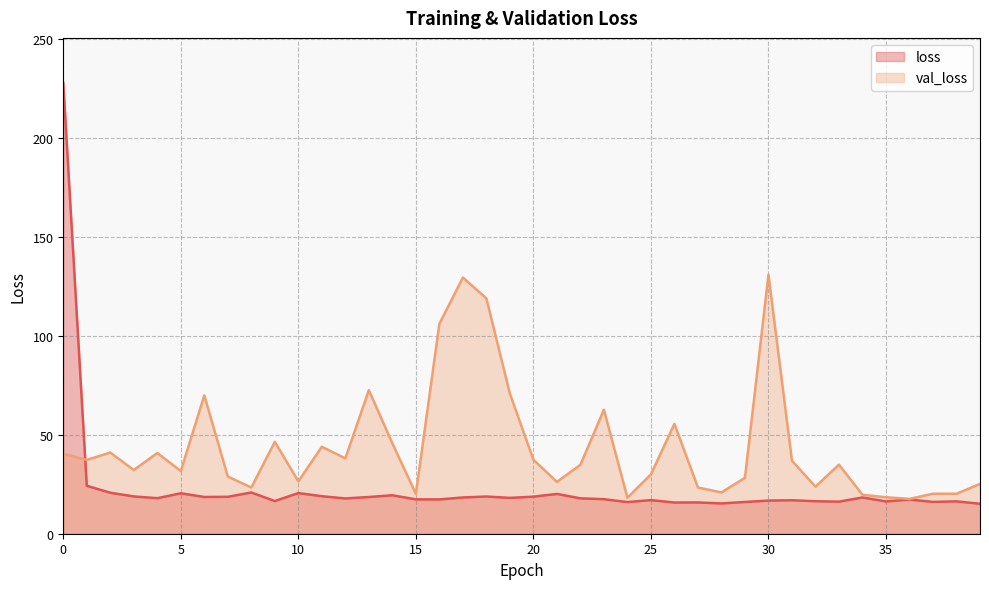

Is the value of loss at 31 greater than the value of val_loss at 20?

No